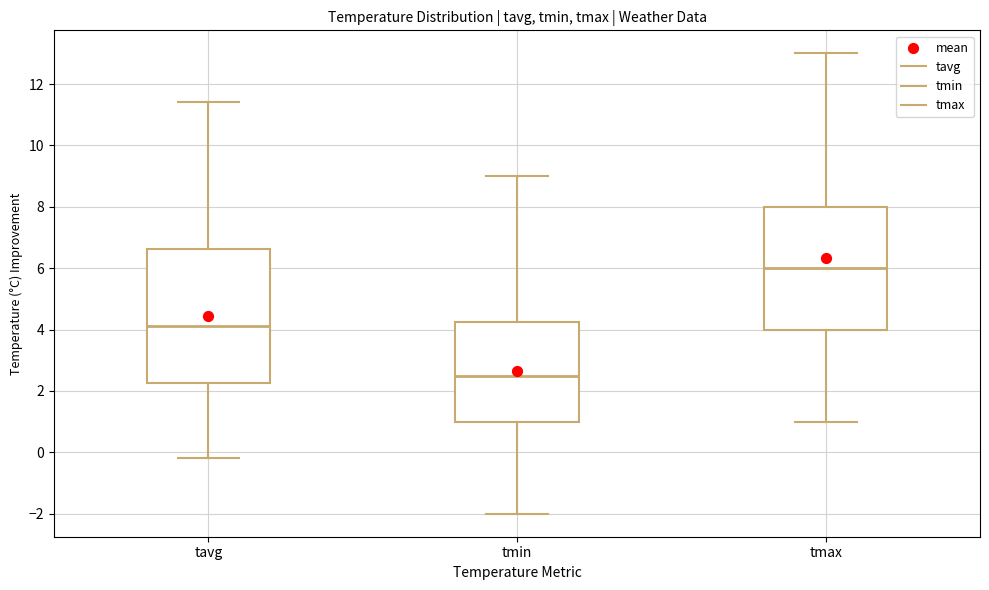

Where does the median line of the box for tavg sit on the y-axis? The values are not printed on the chart, so give them approximately, as read against the axis.

4.2